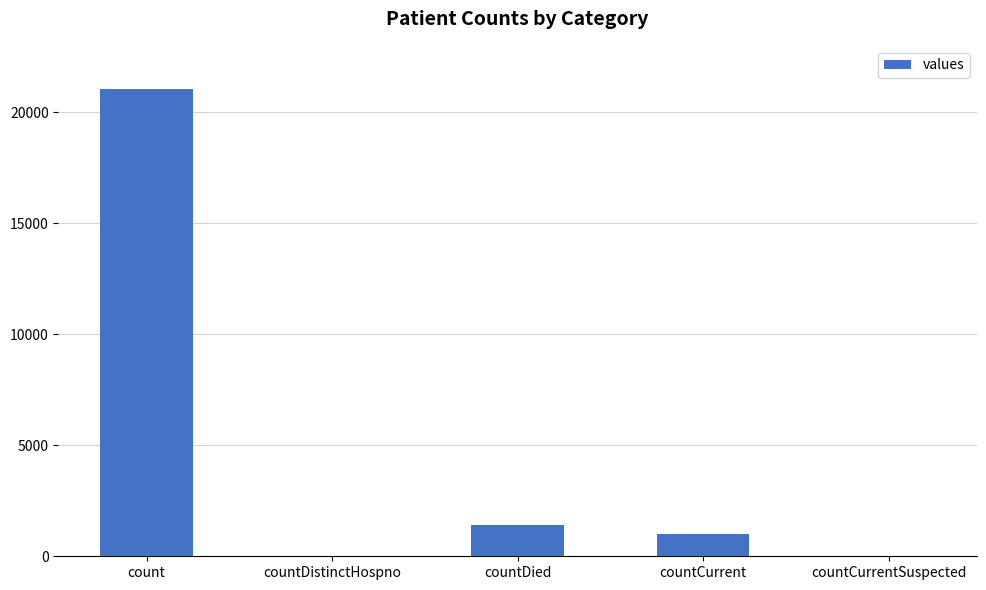

Is it true that the value at countCurrentSuspected is -13088?

False